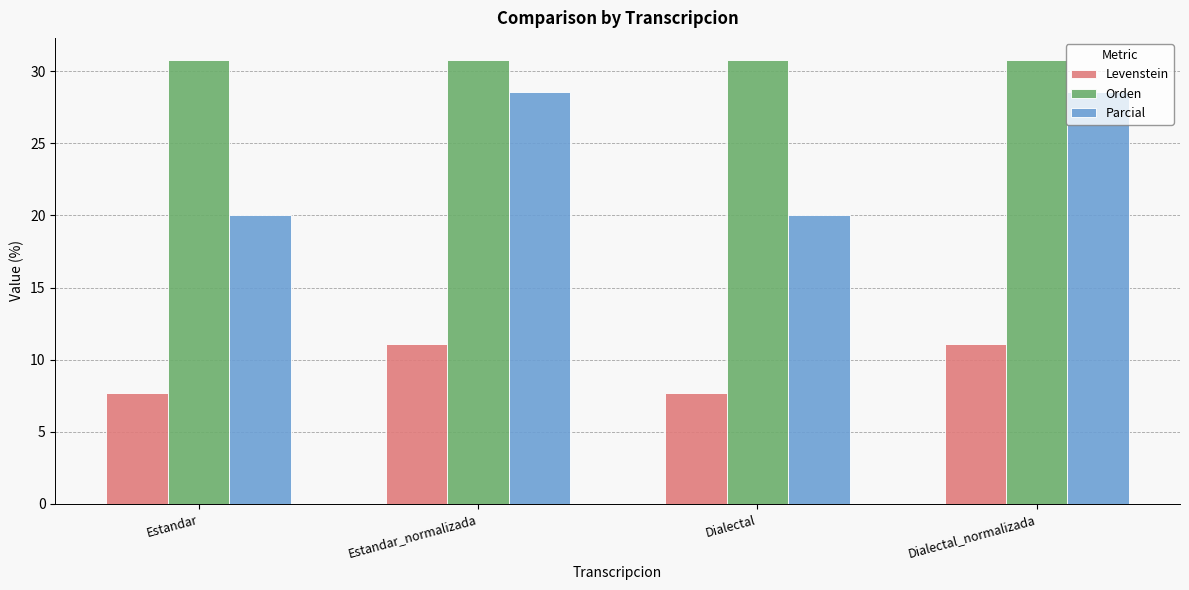

What value does the Orden series have at Dialectal_normalizada?

30.8